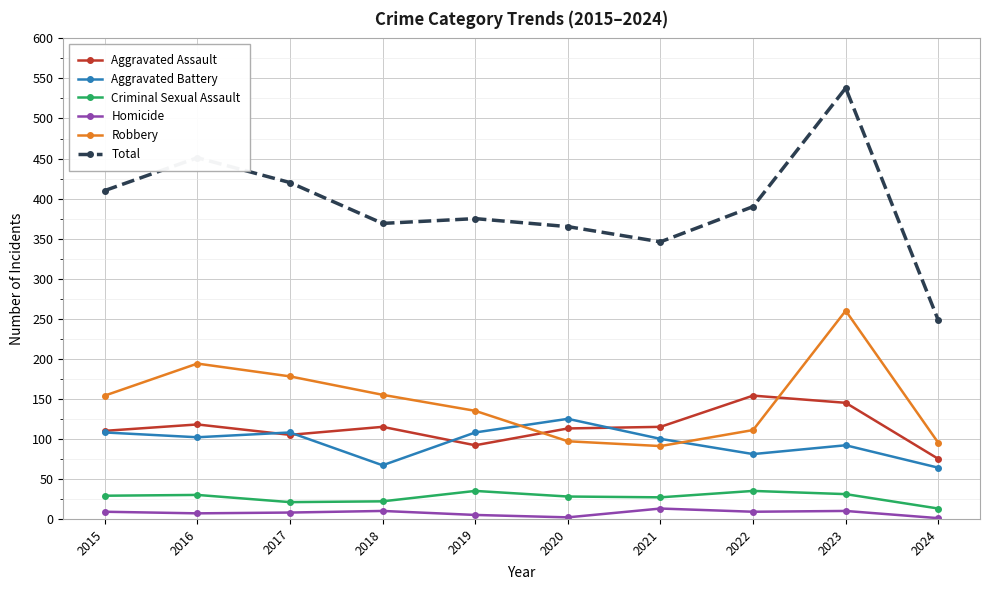

True or false: Criminal Sexual Assault and Homicide cross at least once.

False